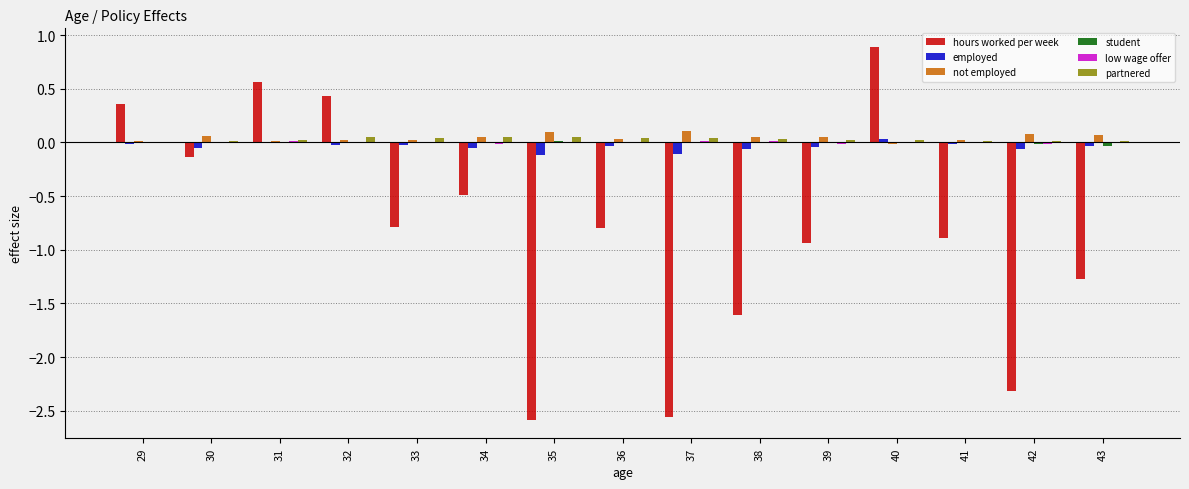

The employed series shows -0.1 at 34. True or false?

True